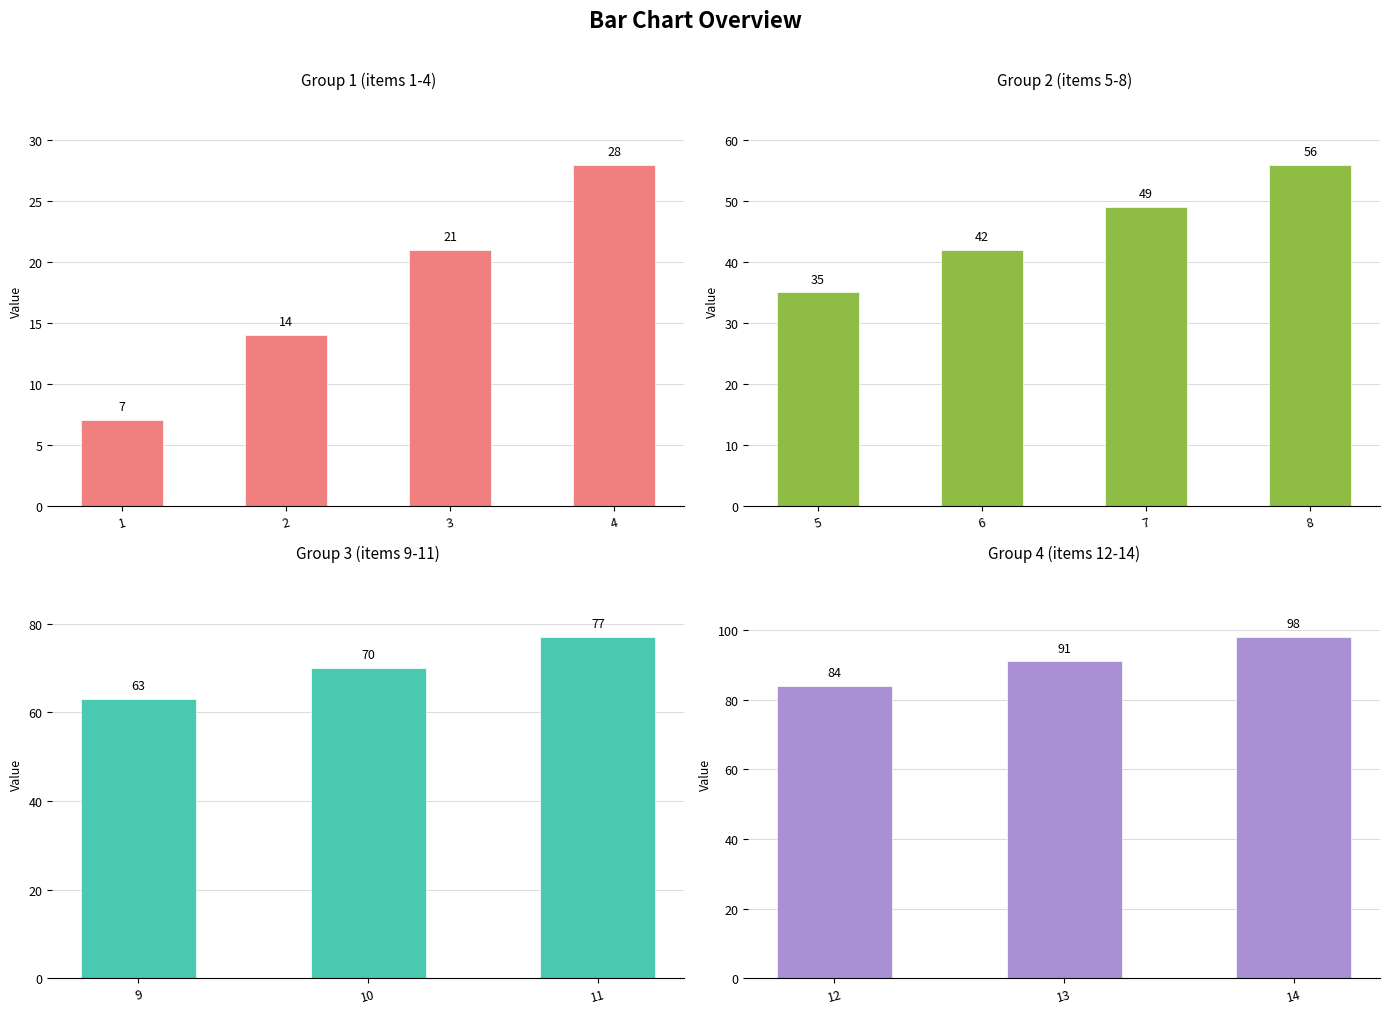

The chart shows a value of 129 at 3. True or false?

False